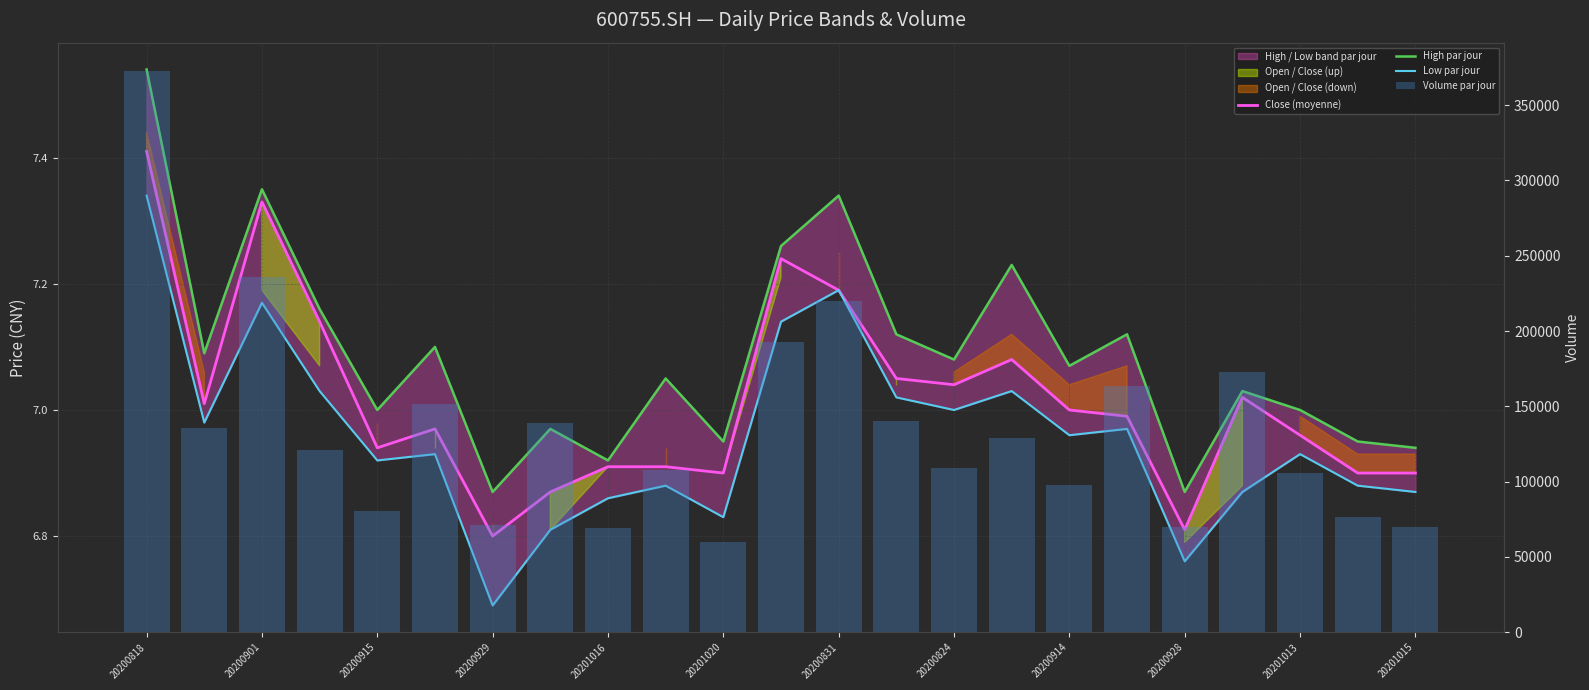

Reading left to right, extract all data points from this chart.

Close (moyenne): 7.4	7.0	7.3	7.1	6.9	7.0	6.8	6.9	6.9	6.9	6.9	7.2	7.2	7.0	7.0	7.1	7.0	7.0	6.8	7.0	7.0	6.9	6.9
High par jour: 7.5	7.1	7.3	7.2	7.0	7.1	6.9	7.0	6.9	7.0	7.0	7.3	7.3	7.1	7.1	7.2	7.1	7.1	6.9	7.0	7.0	7.0	6.9
Low par jour: 7.3	7.0	7.2	7.0	6.9	6.9	6.7	6.8	6.9	6.9	6.8	7.1	7.2	7.0	7.0	7.0	7.0	7.0	6.8	6.9	6.9	6.9	6.9
Volume par jour: 372883.1	135870.1	236148.2	121282.6	80500.5	151535.6	71022.0	139103.4	69363.8	107848.9	60178.9	192853.3	219860.2	140301.1	109224.3	129176.9	98064.4	163852.5	69680.8	172776.5	105580.8	76563.1	69797.0